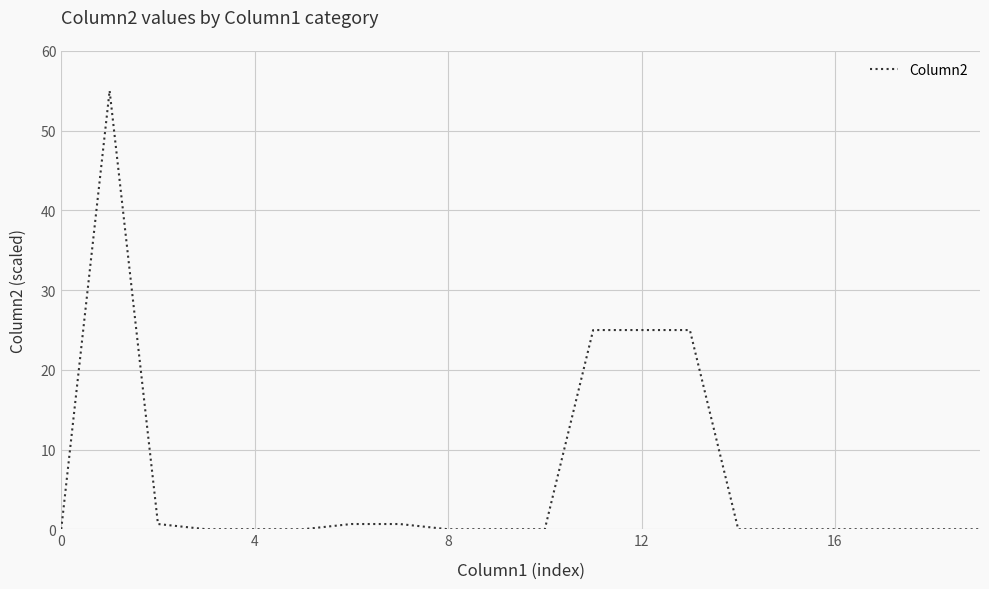

What is the maximum value shown in the chart?

55.0